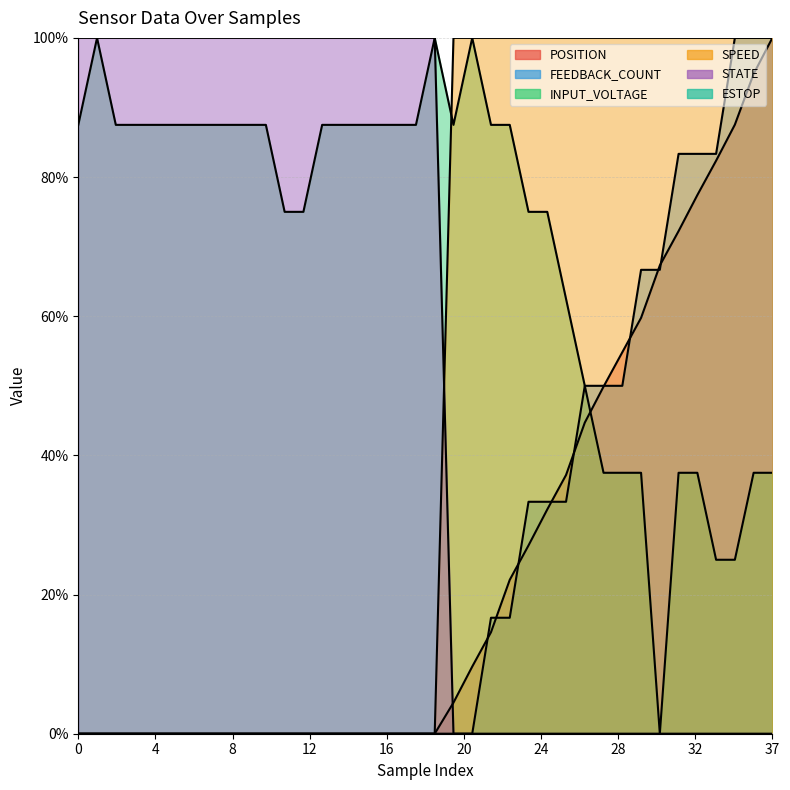

After their last crossing, which series has the higher values: STATE or SPEED?

SPEED